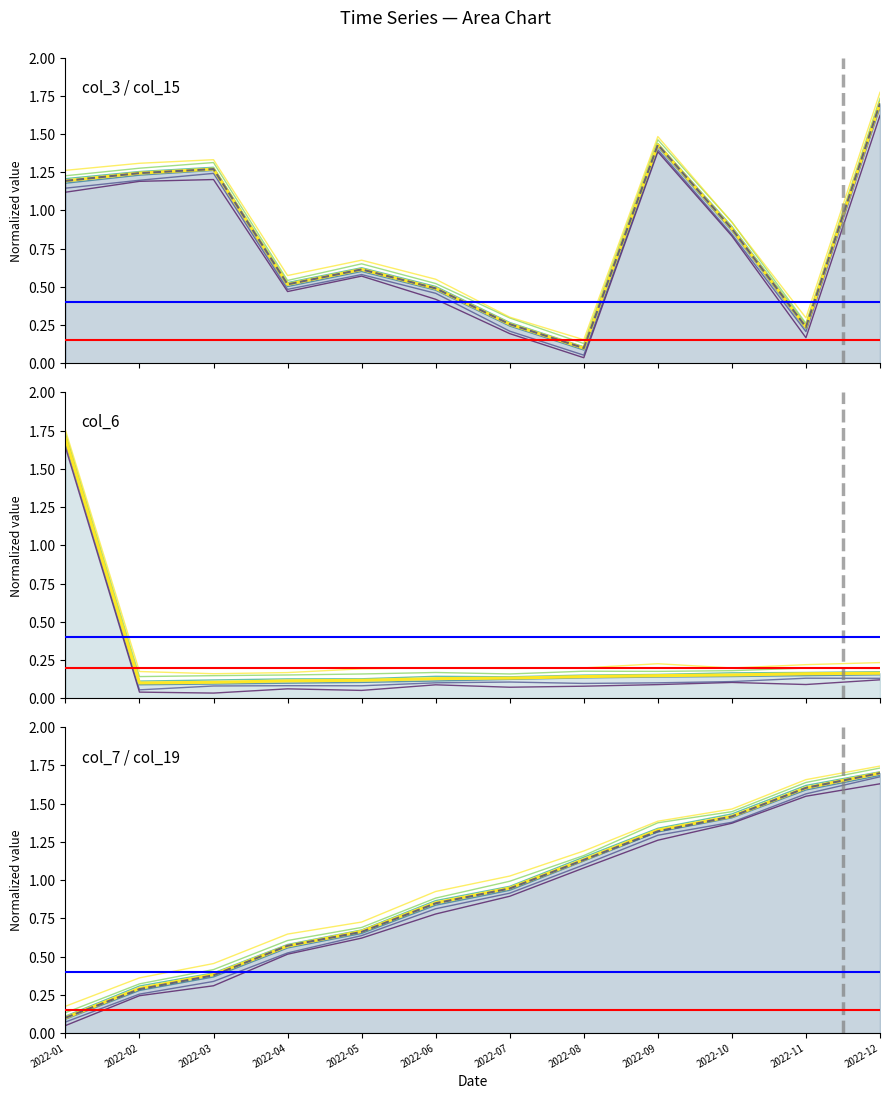

Is it true that col_15 equals 0.1 at 2022-08?

True